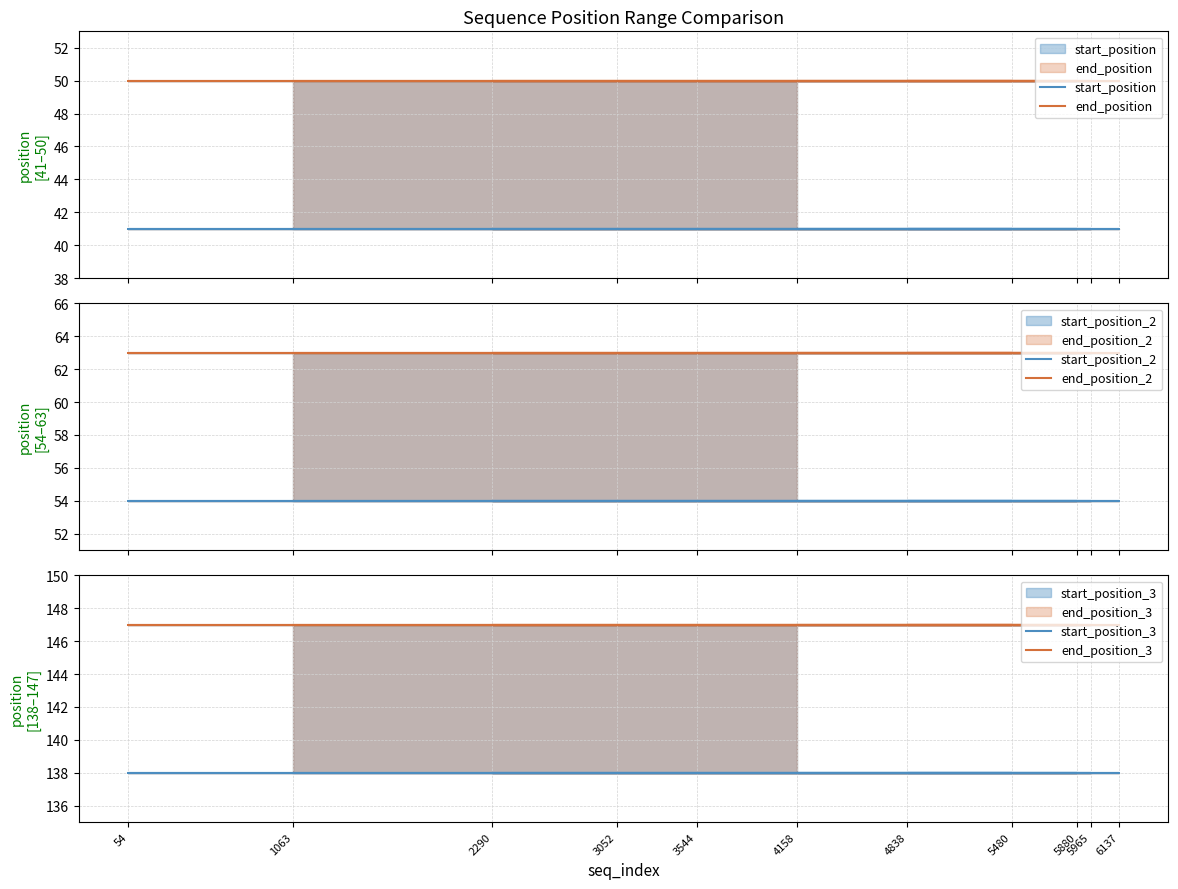

At which label is start_position_2 closest to 54?

1063